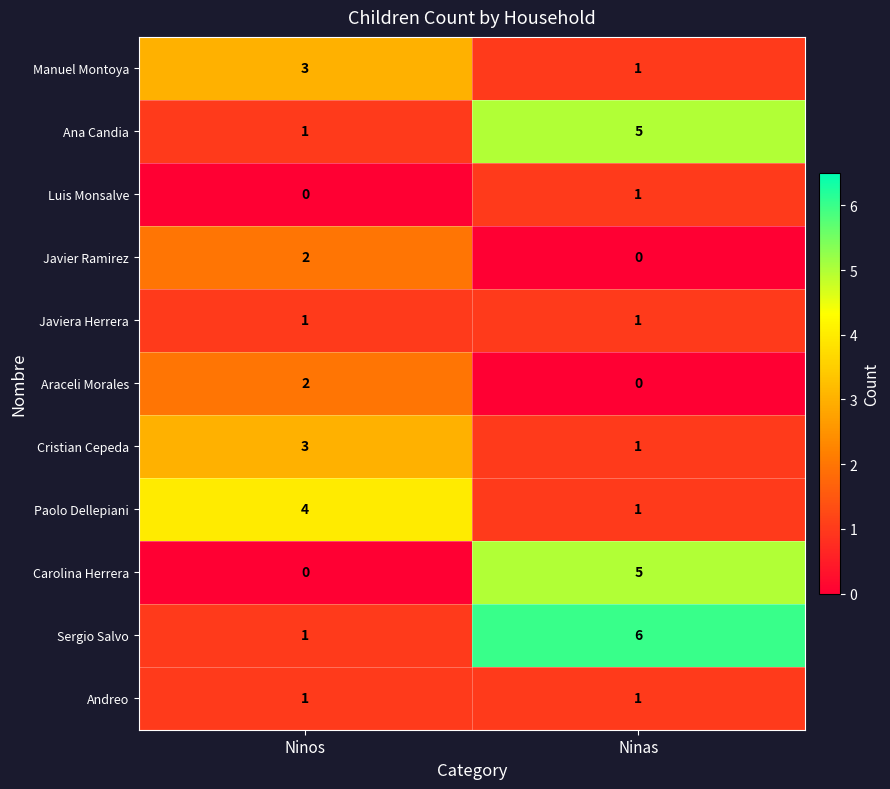

What is the average value of the Ana Candia series?

3